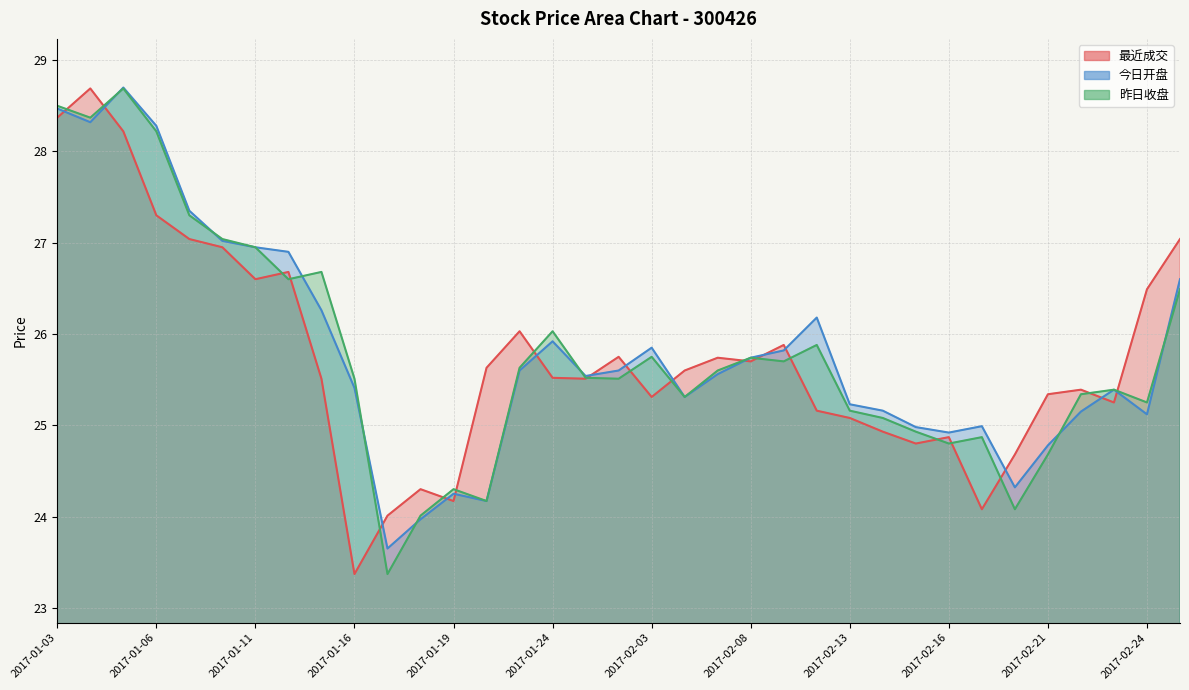

What are all the series names shown in the legend?

最近成交, 今日开盘, 昨日收盘